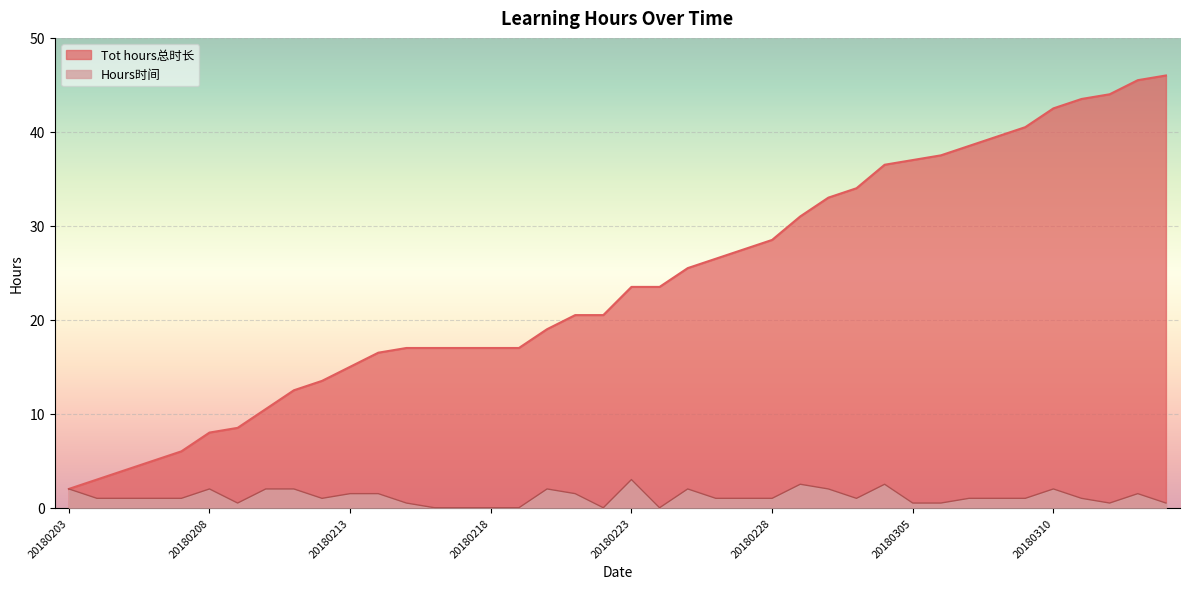

What is the difference between the maximum and second lowest values in the Hours时间 series?

3.0